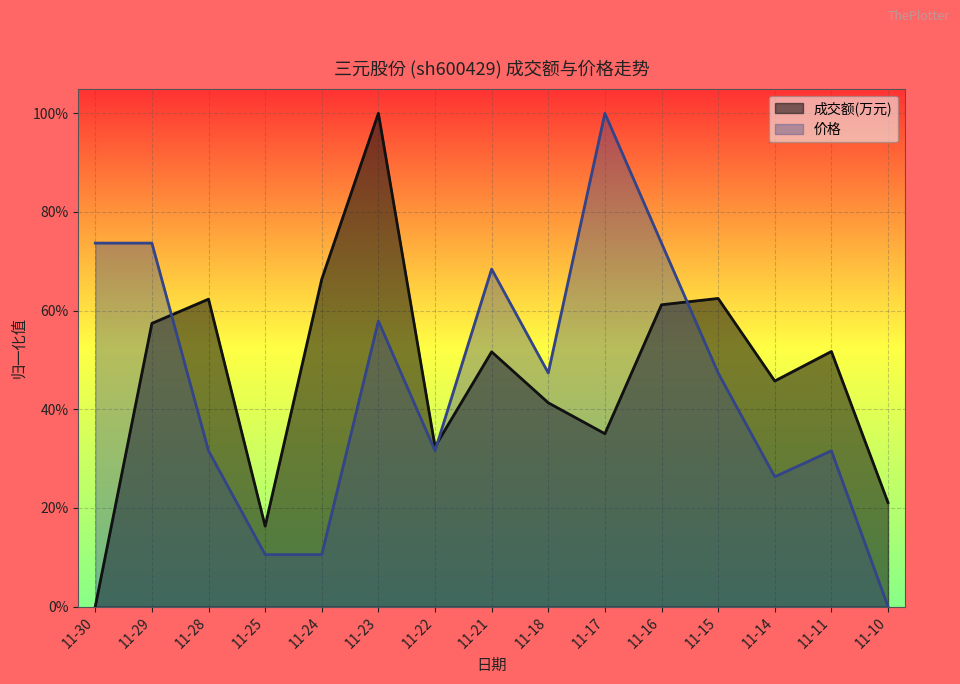

Does the chart display data point markers on the line(s)?

No